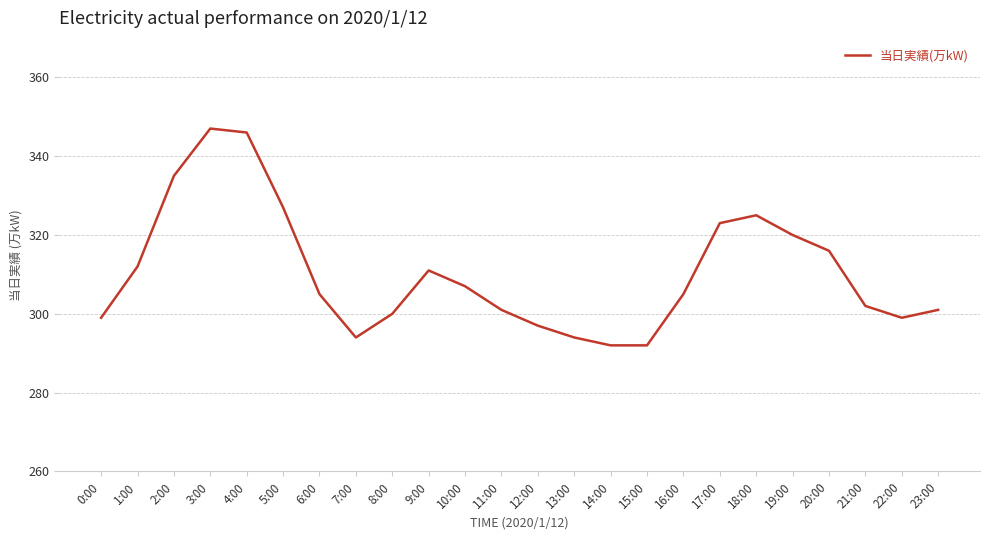

Is it true that the value at 0:00 is 521?

False